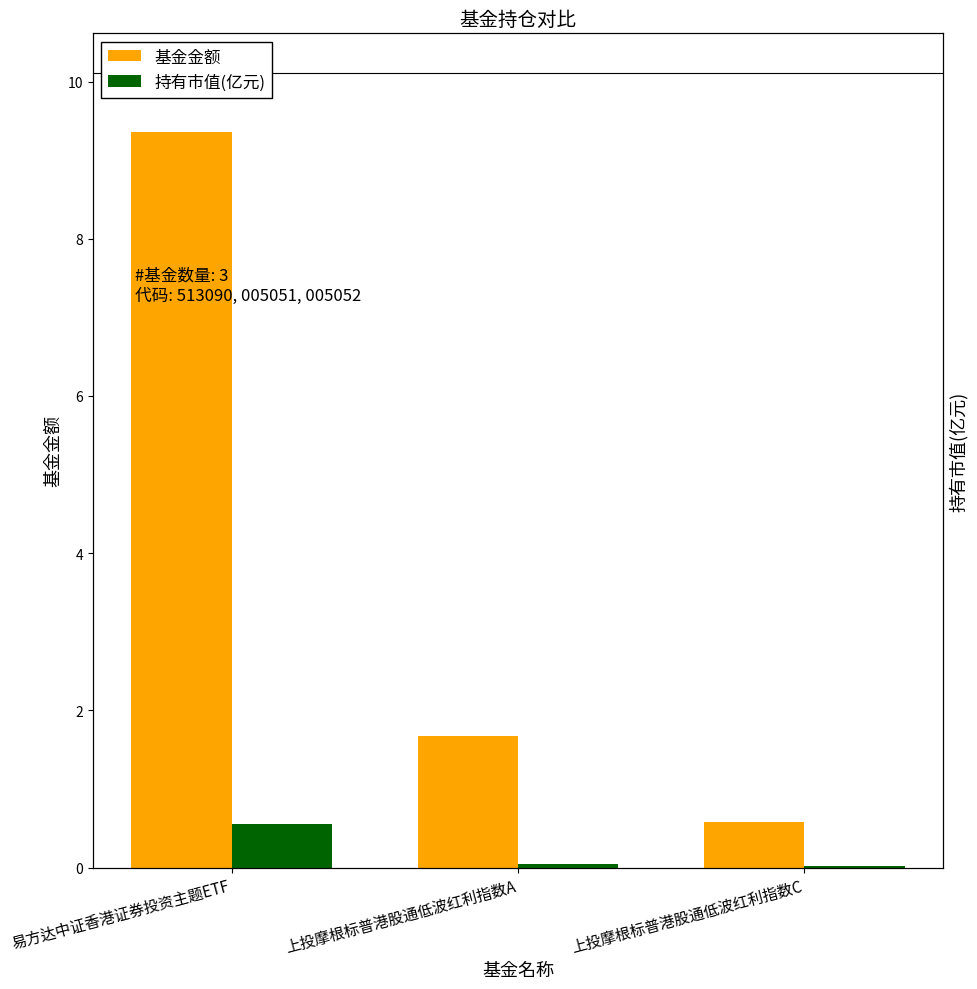

Is it true that 持有市值(亿元) equals 0.0 at 上投摩根标普港股通低波红利指数C?

False